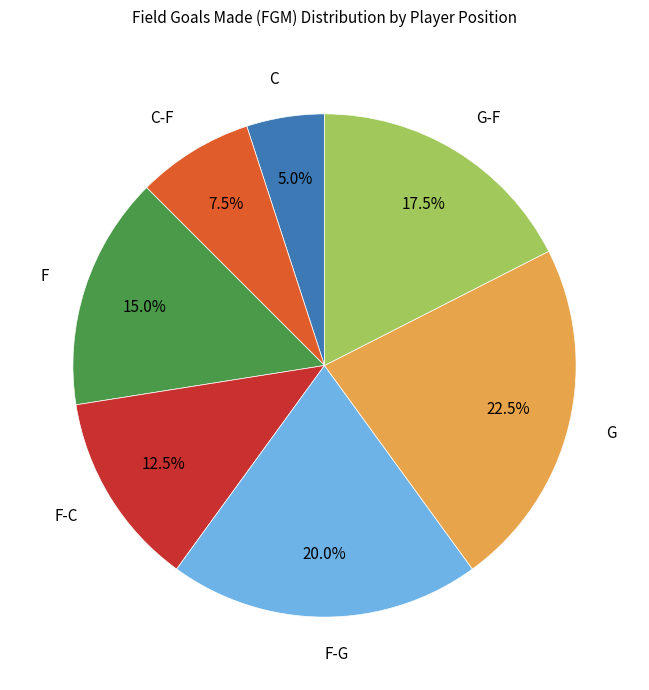

How many segments does this pie chart have?

7